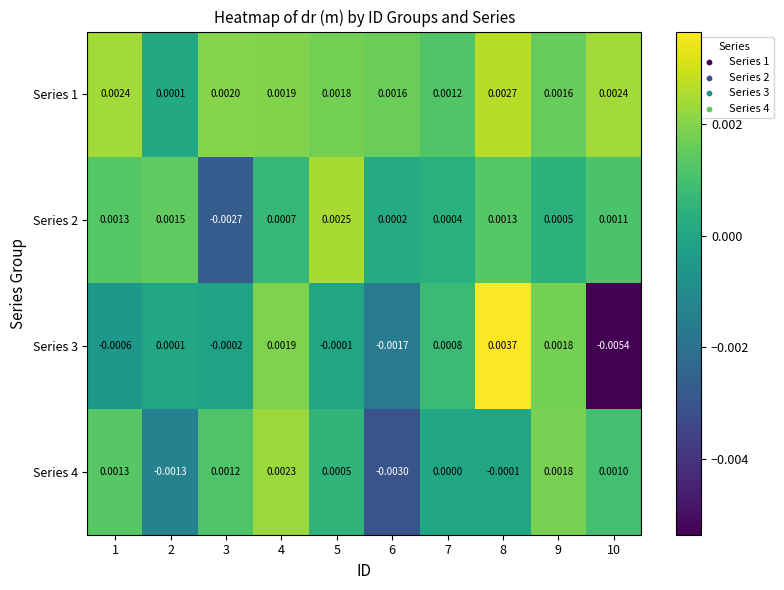

At how many categories does at least one series exceed 0?

10